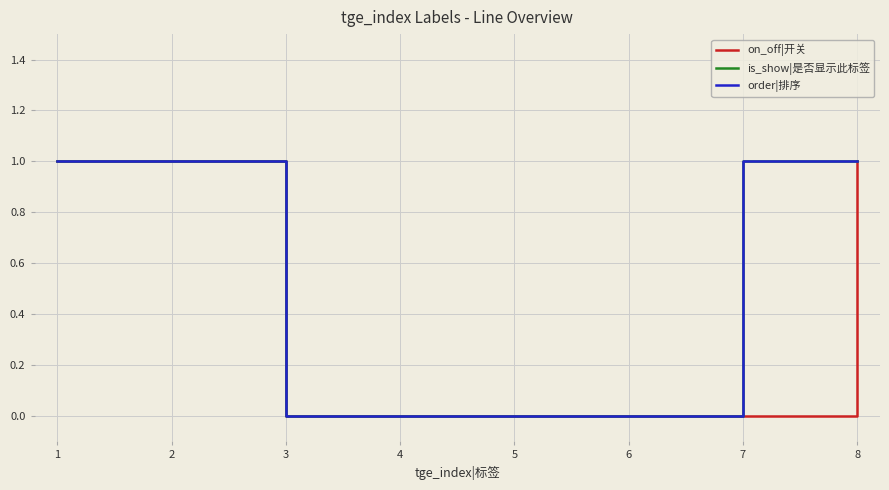

True or false: is_show|是否显示此标签 and order|排序 intersect in this chart.

False